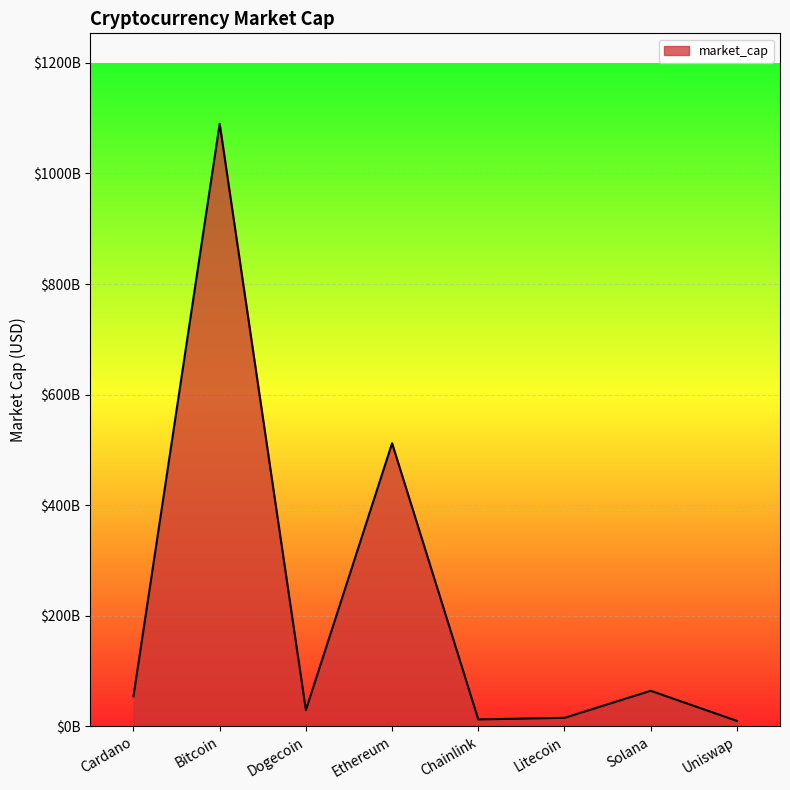

What is the maximum value shown in the chart?

1090020064165